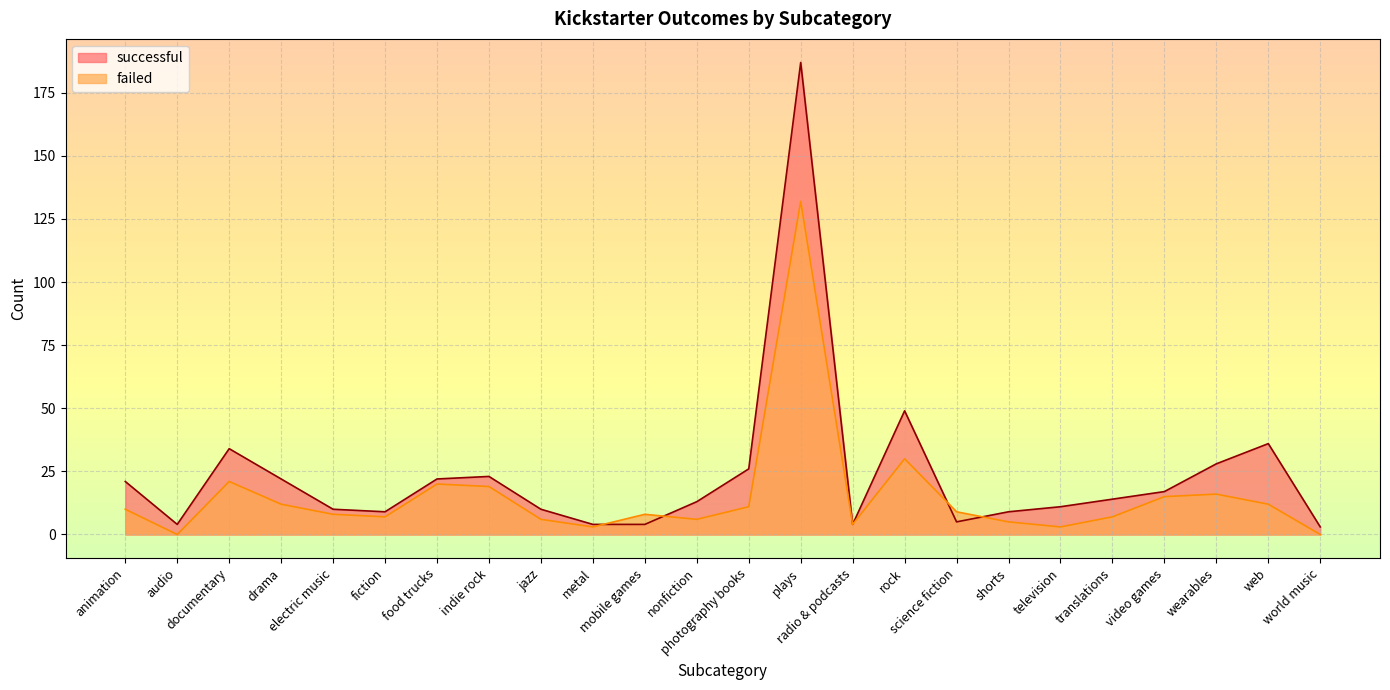

Rank the categories by failed value from highest to lowest.

plays, rock, documentary, food trucks, indie rock, wearables, video games, drama, web, photography books, animation, science fiction, electric music, mobile games, fiction, translations, jazz, nonfiction, shorts, radio & podcasts, metal, television, audio, world music